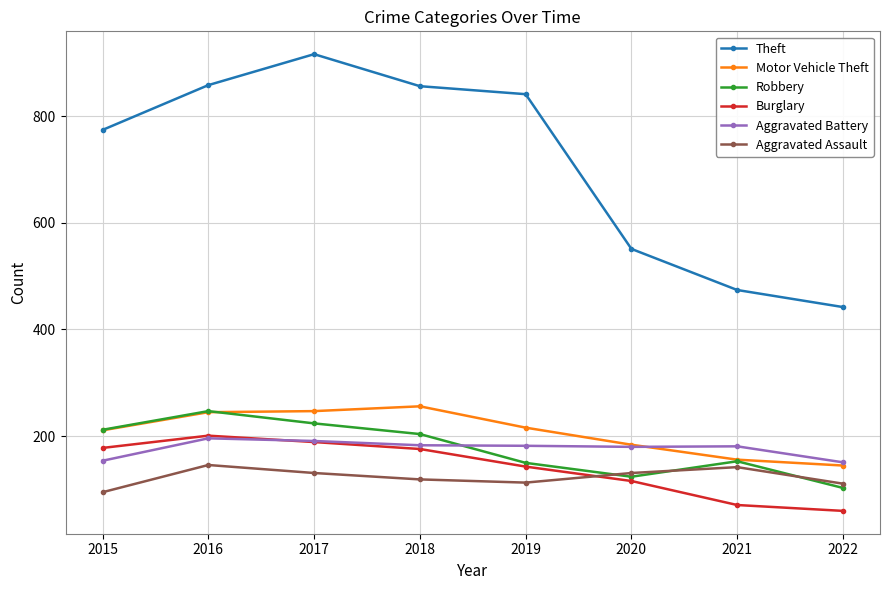

What is the smallest value displayed?

60